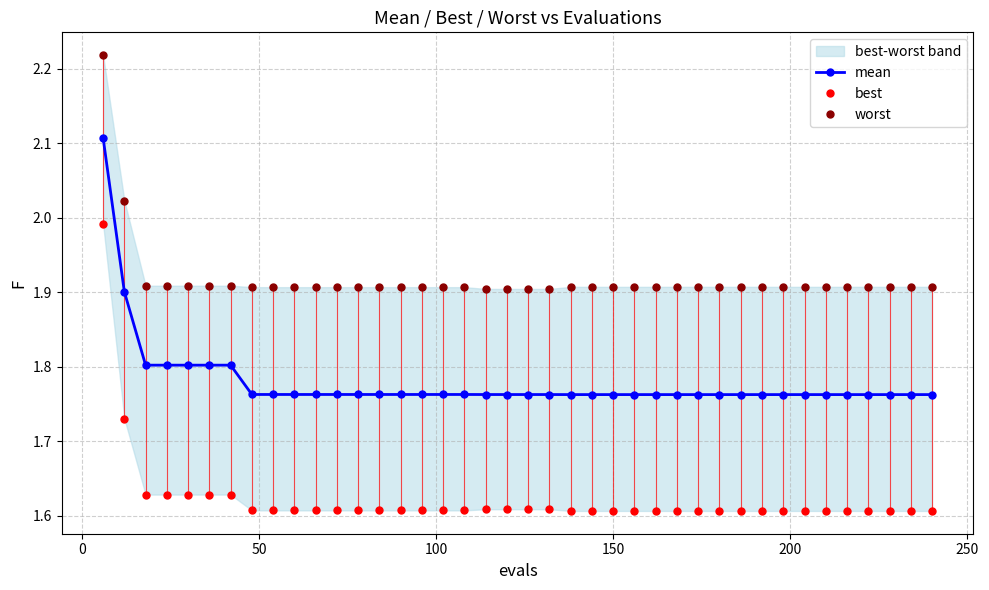

True or false: mean and worst cross at least once.

False